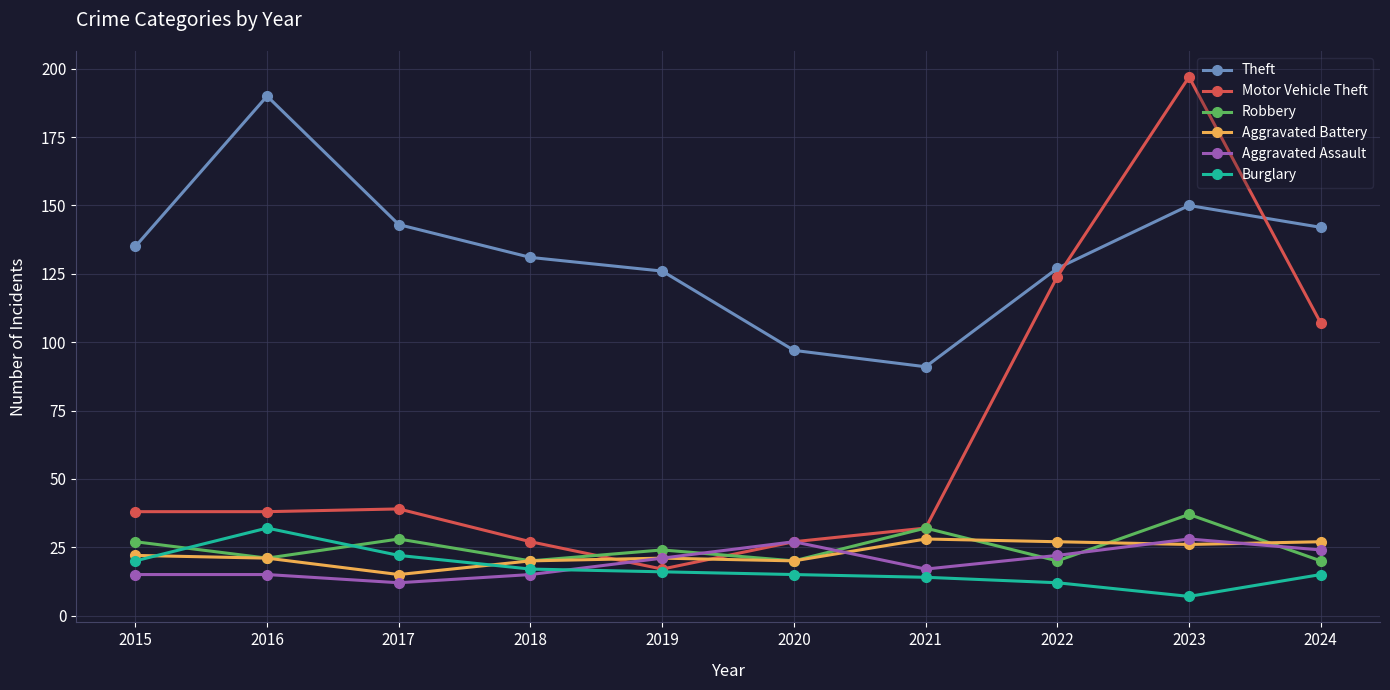

True or false: Aggravated Assault and Theft intersect in this chart.

False